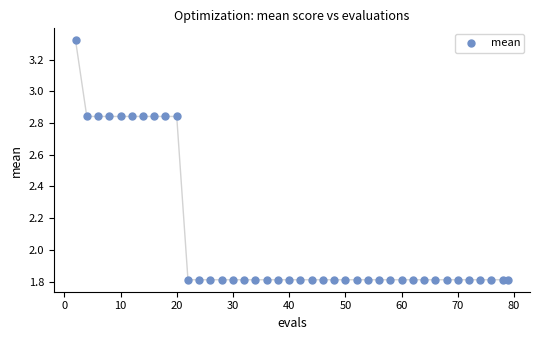

What is the range of X values (max minus min)?

77.0